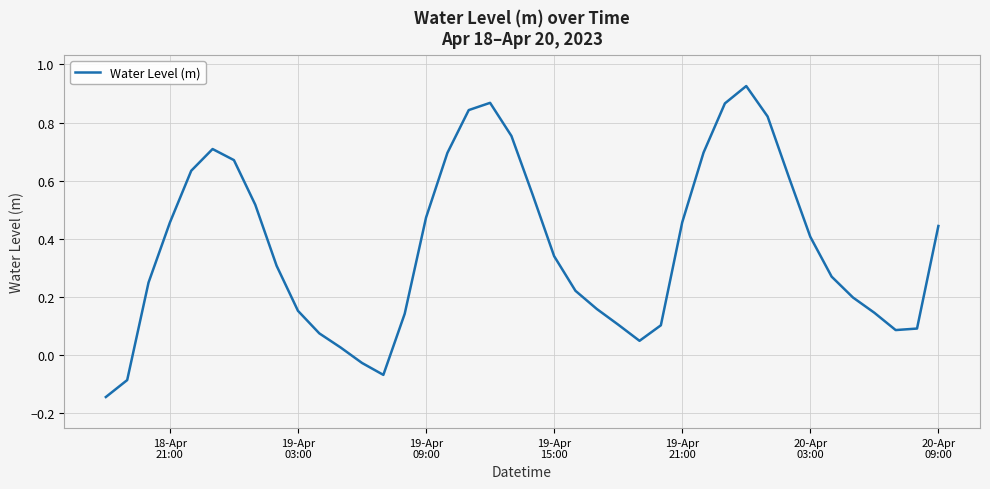

What is the difference between the maximum and minimum values?

1.1